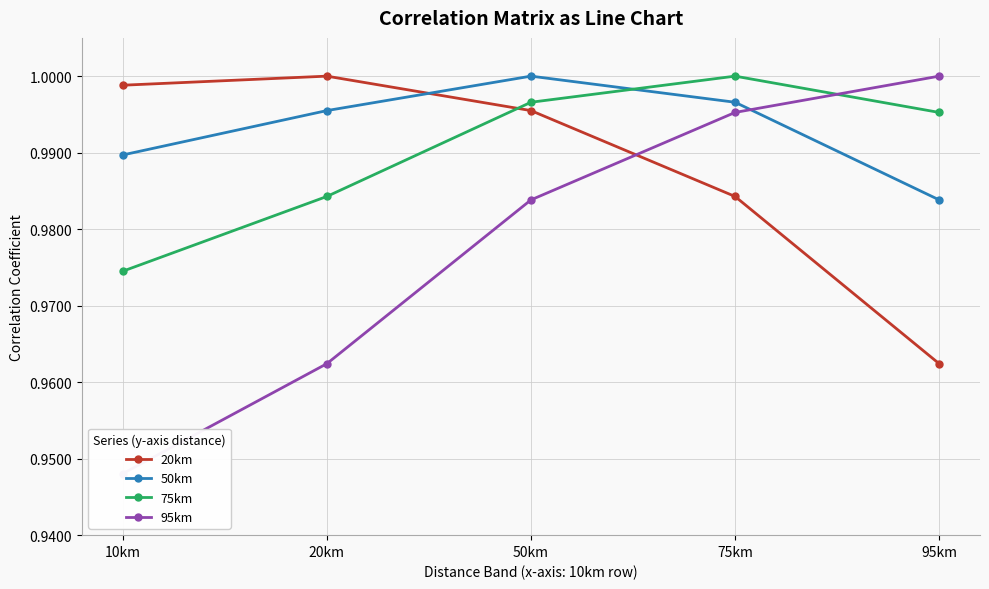

Where is the first local maximum for 20km?

20km